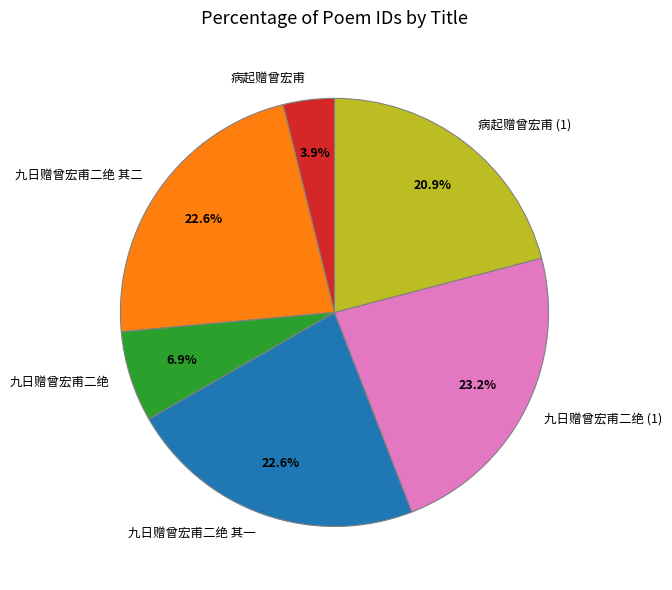

Count the number of slices in the pie.

6